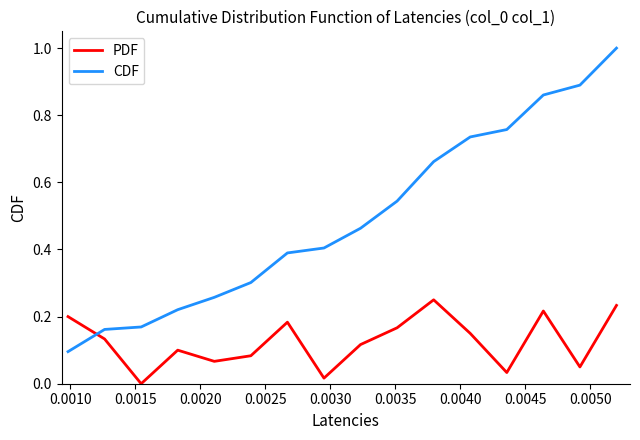

True or false: PDF and CDF cross at least once.

True